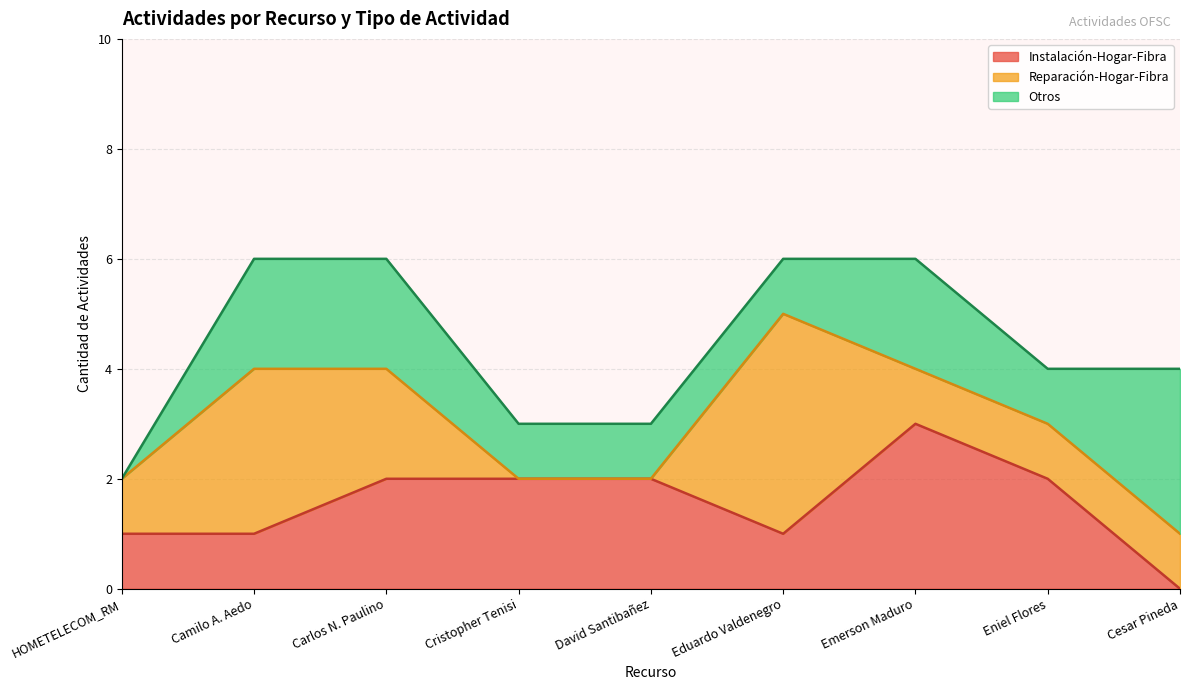

True or false: Reparación-Hogar-Fibra has more than 1 points higher than both neighbors.

True